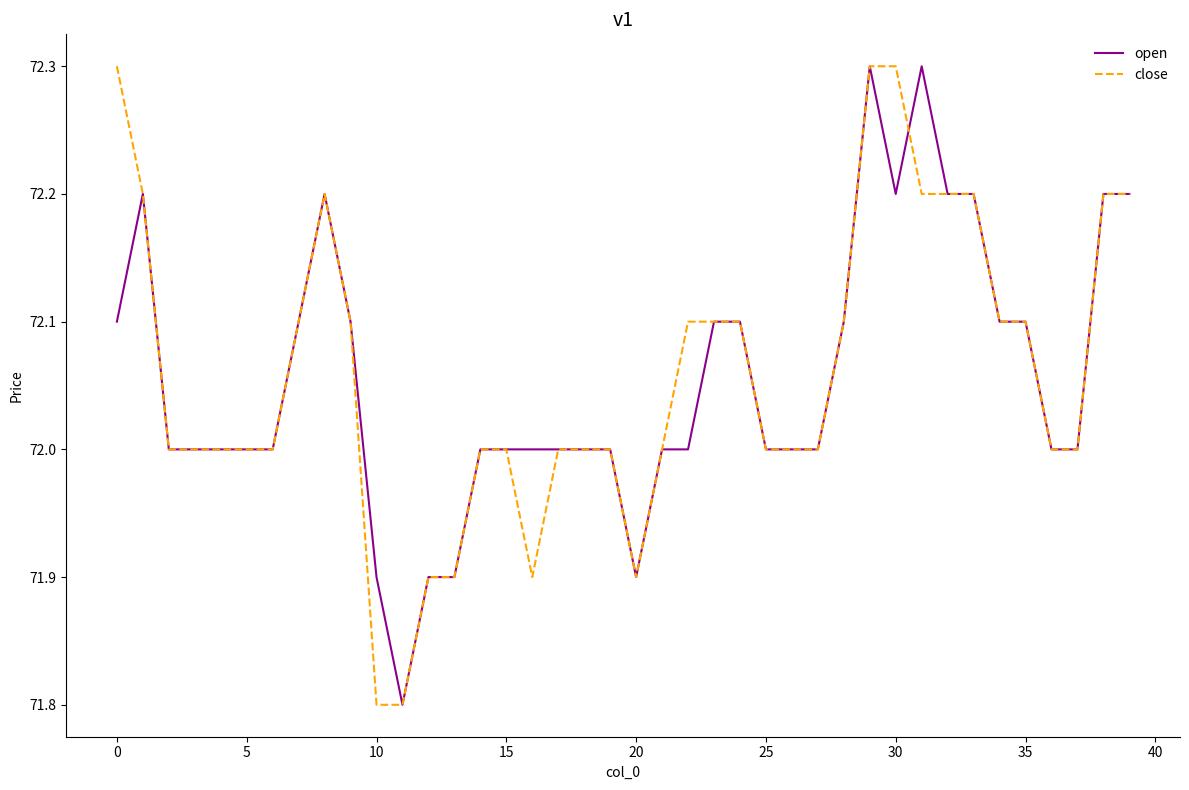

What is the minimum value shown in the chart?

71.8